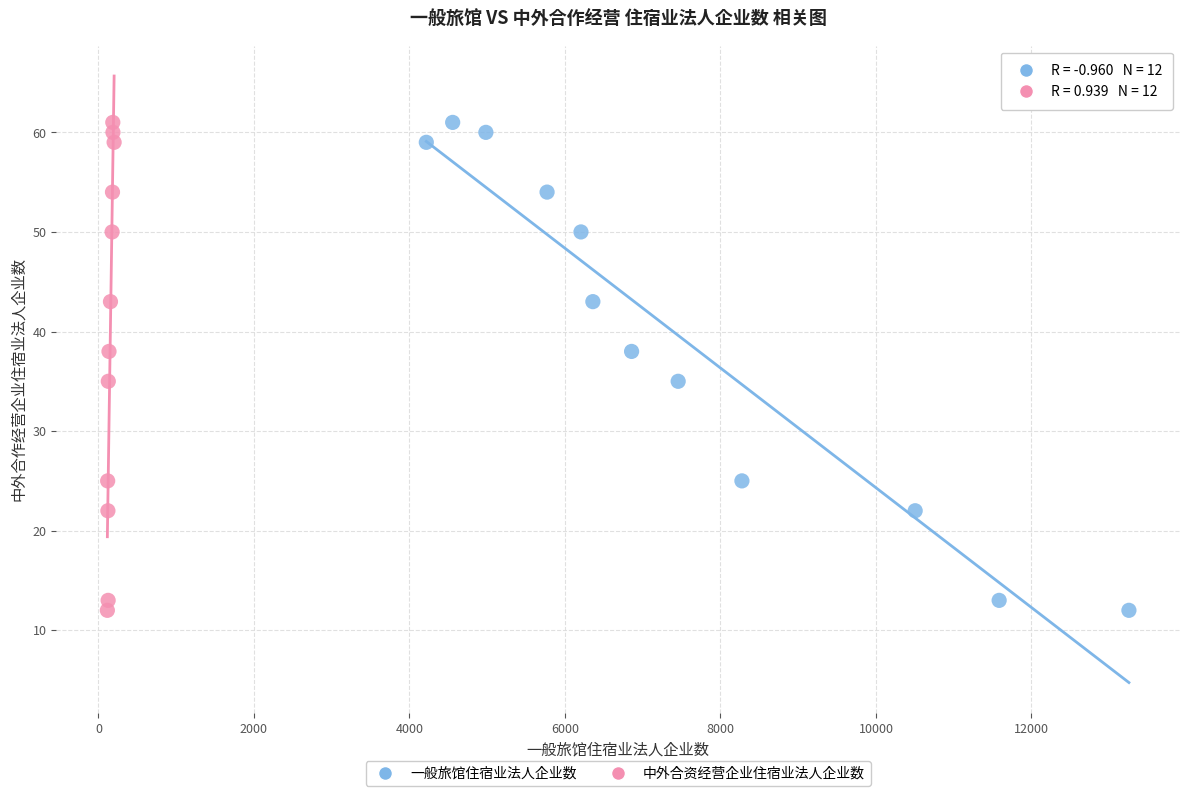

What are all the series names shown in the legend?

一般旅馆住宿业法人企业数, 中外合资经营企业住宿业法人企业数